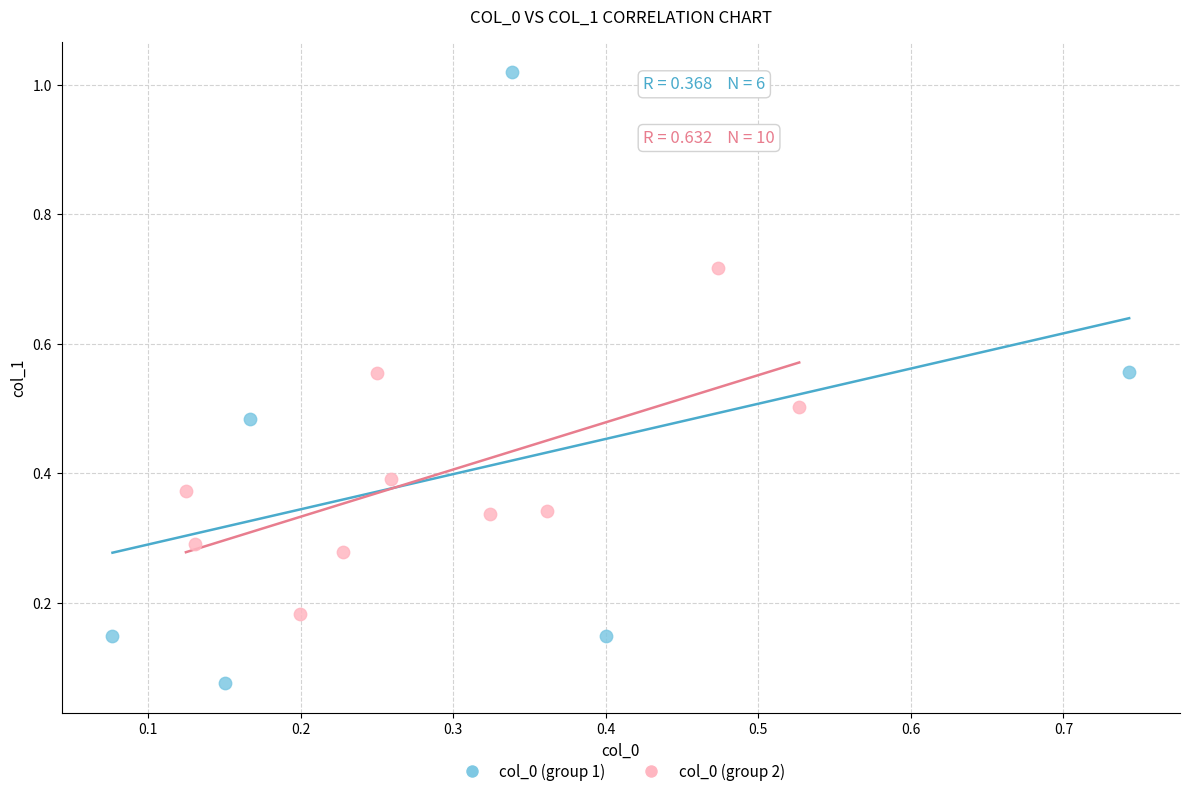

Which series reaches the maximum Y coordinate?

col_0 (group 1)